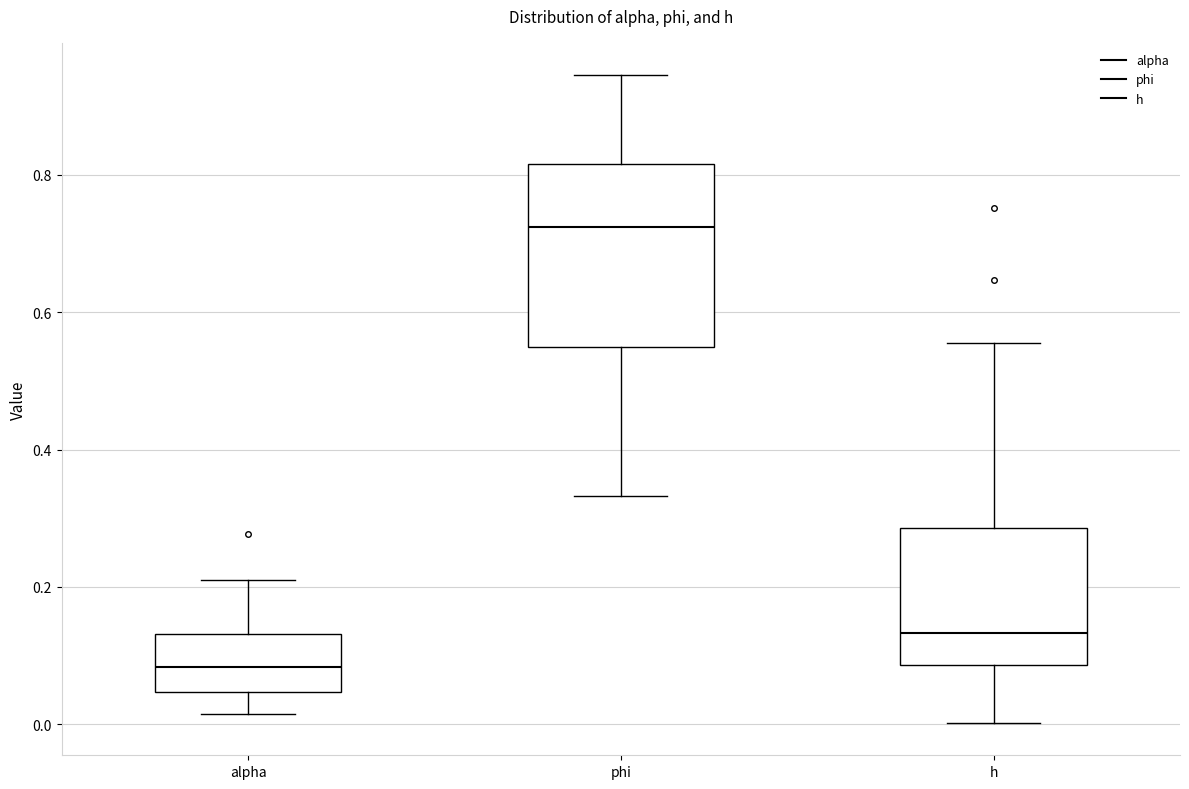

Where does the upper whisker of the box for phi end on the y-axis? The values are not printed on the chart, so give them approximately, as read against the axis.

0.94